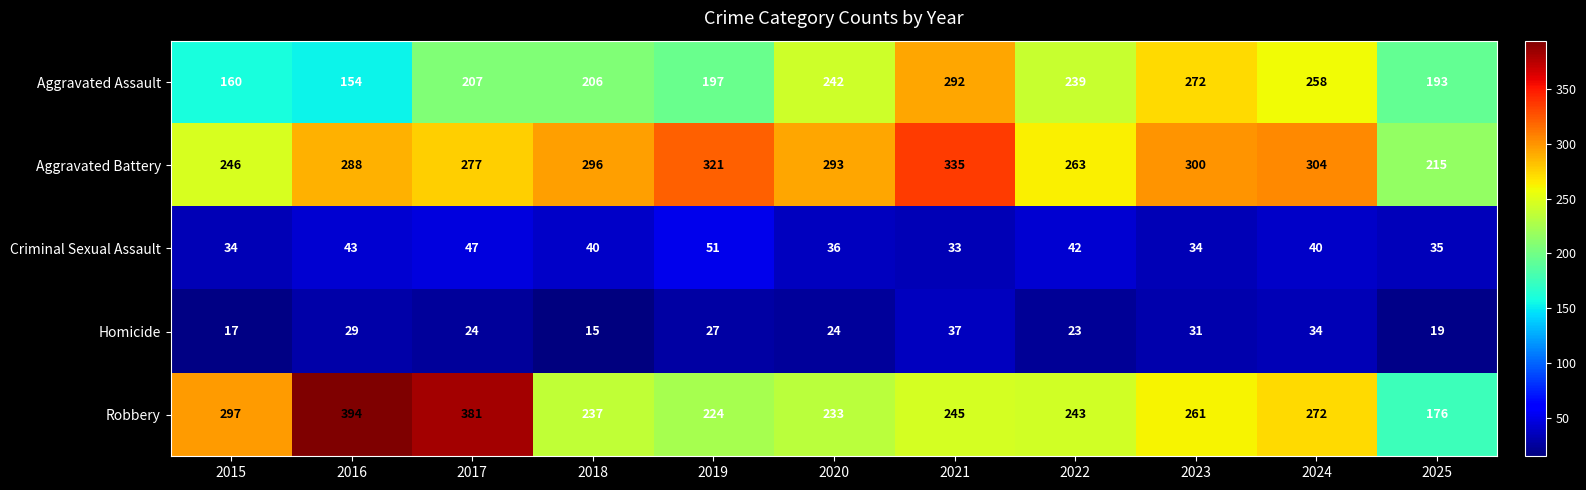

Which series has the largest total across all categories?

Aggravated Battery